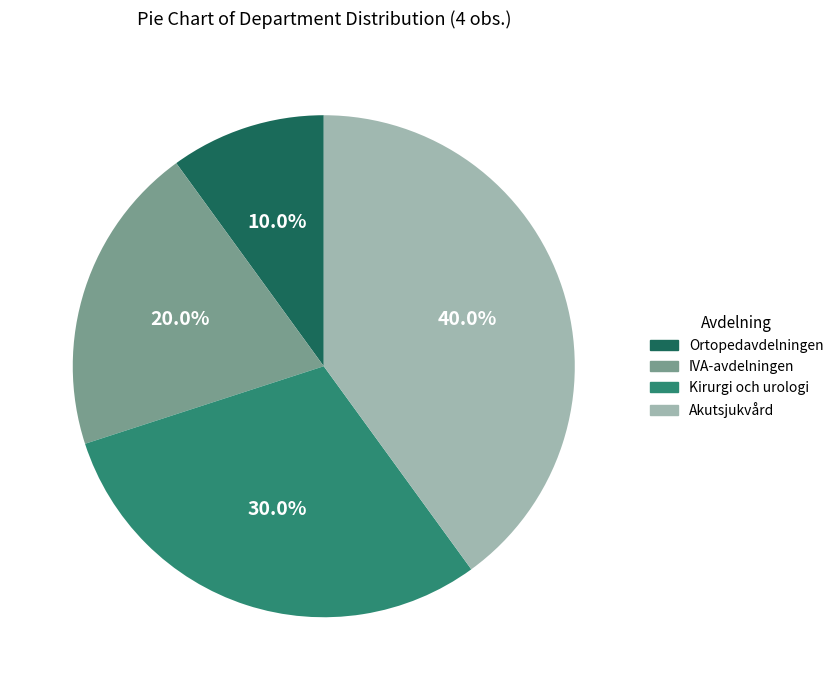

Does Kirurgi och urologi account for over 50% of the chart?

No